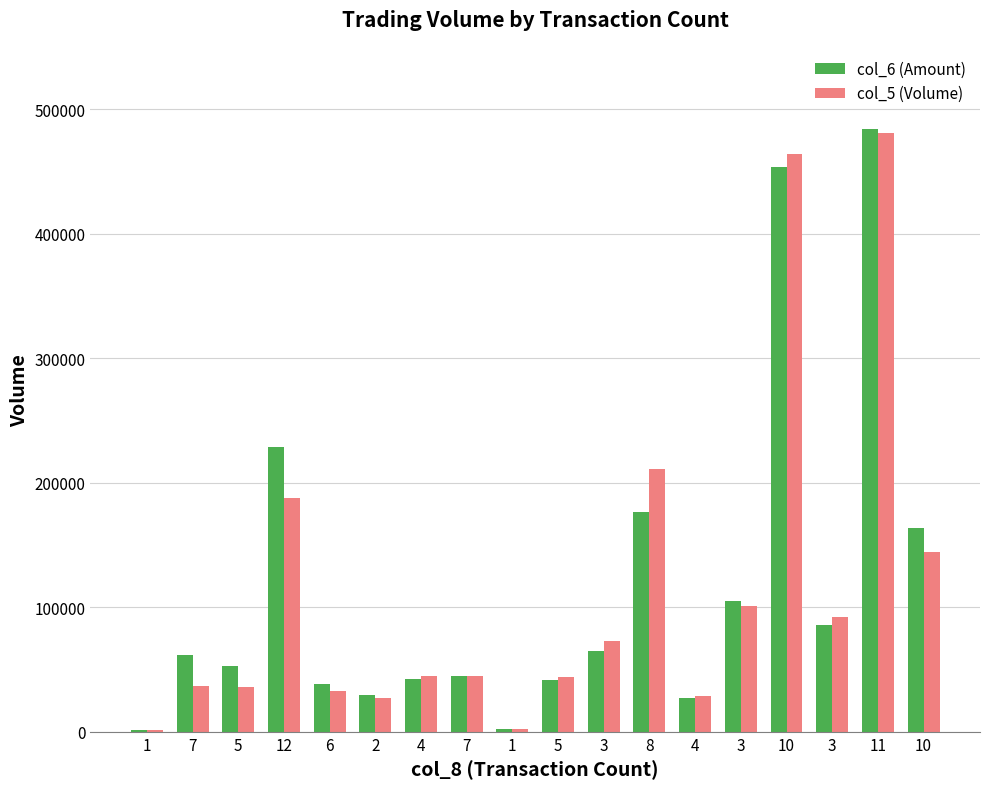

Which category has the lowest value in the col_5 (Volume) series?

1